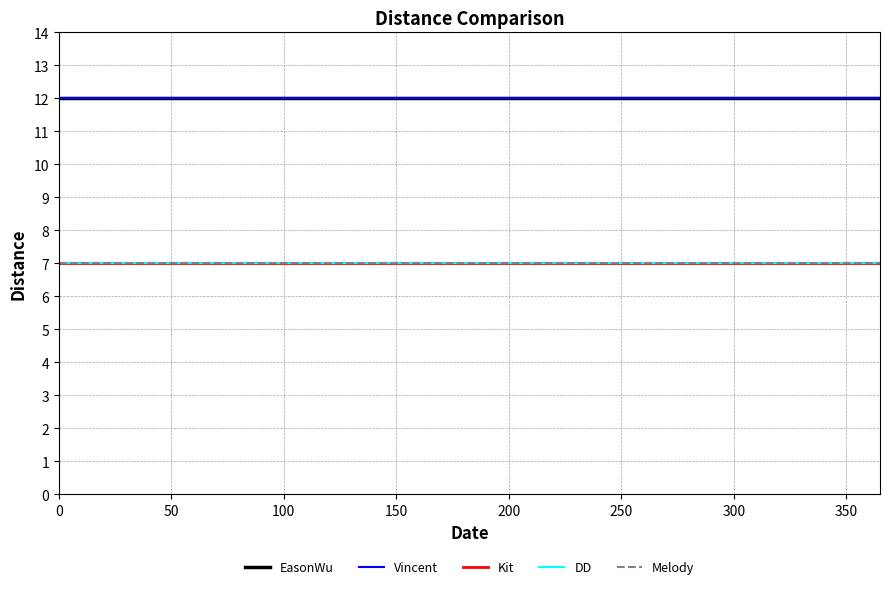

The Vincent series shows 21 at 0. True or false?

False